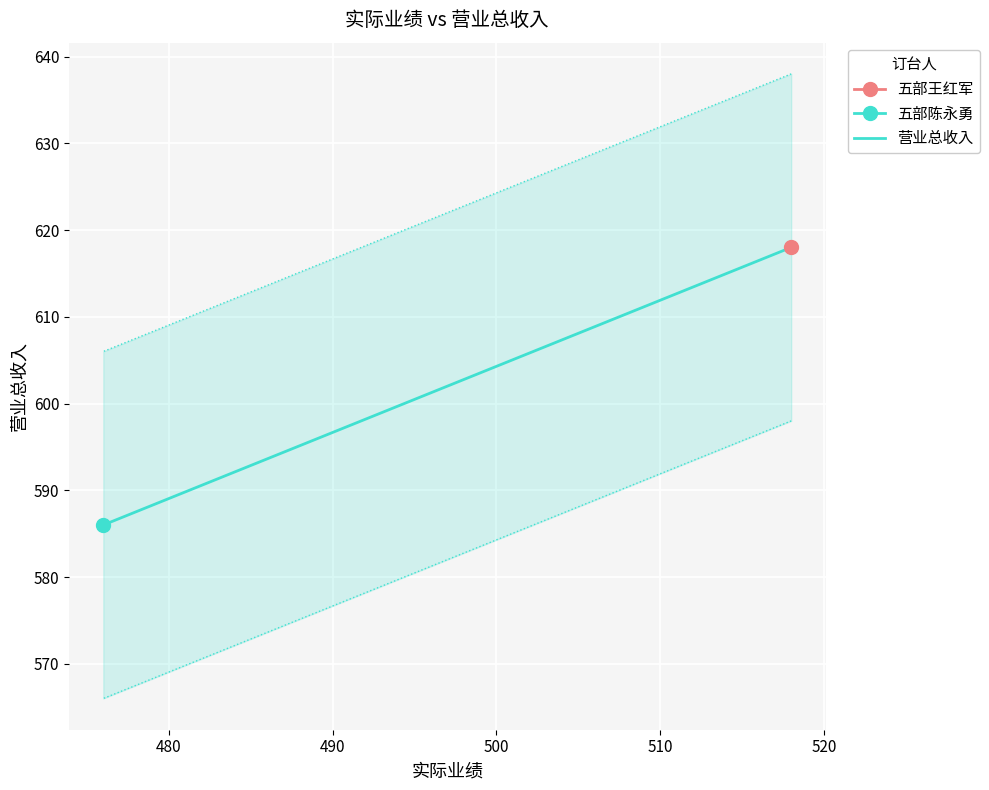

What is the greatest value displayed?

618